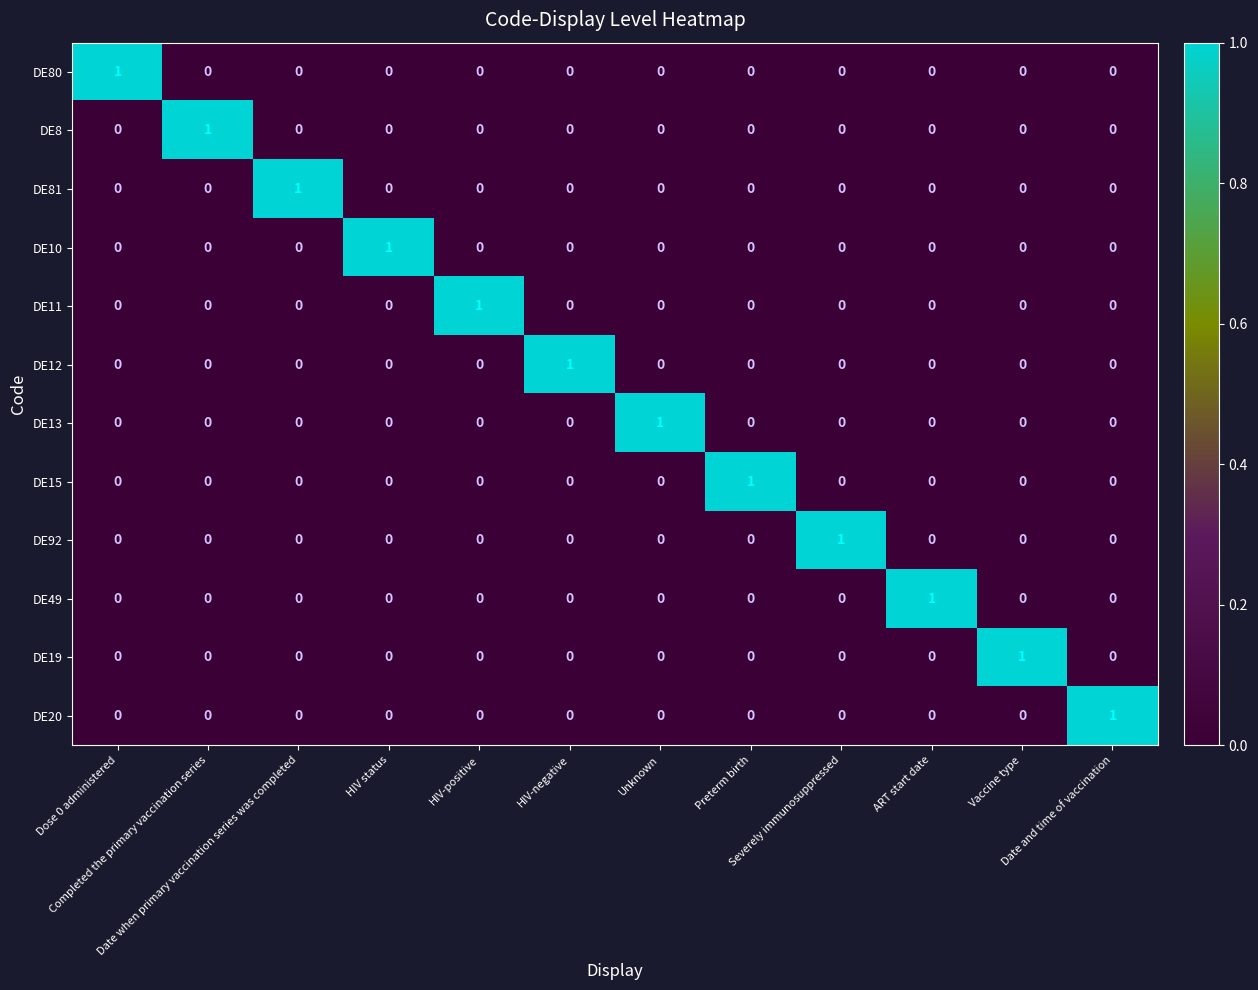

At how many categories does at least one series exceed 0?

12